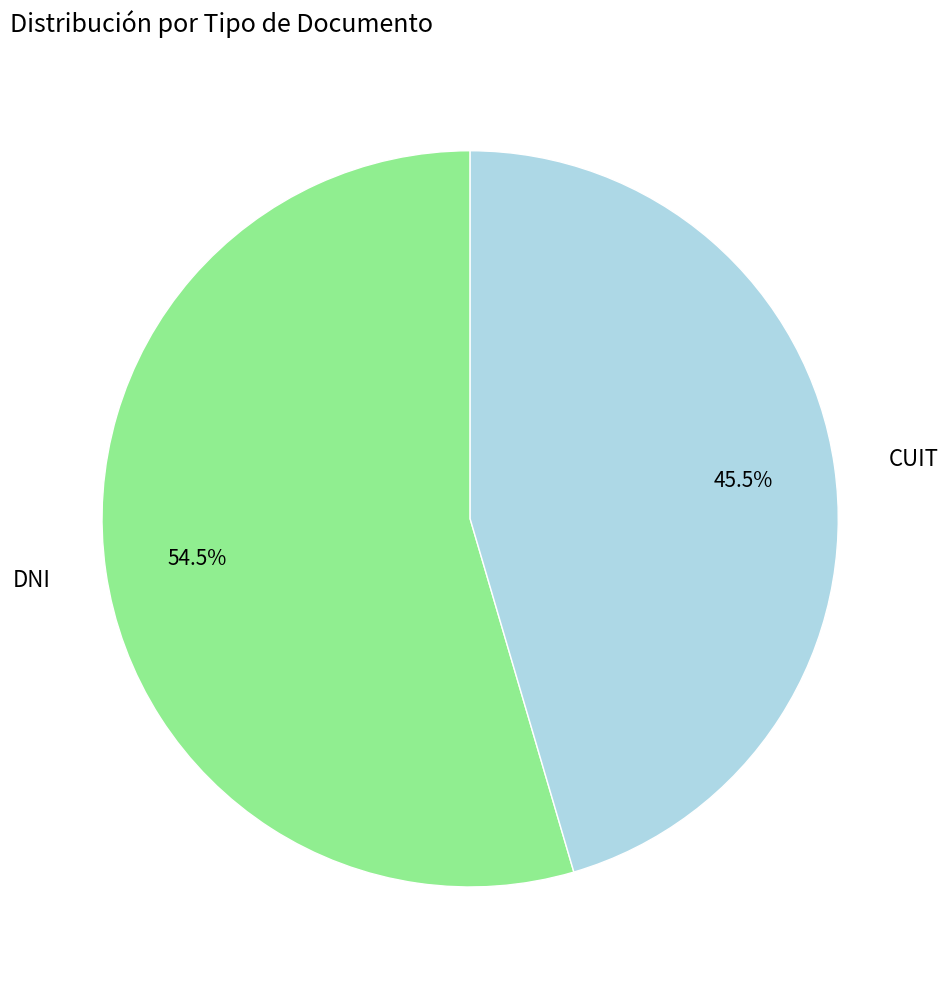

To the nearest percent, what is the difference between the DNI and CUIT slice percentages?

9%